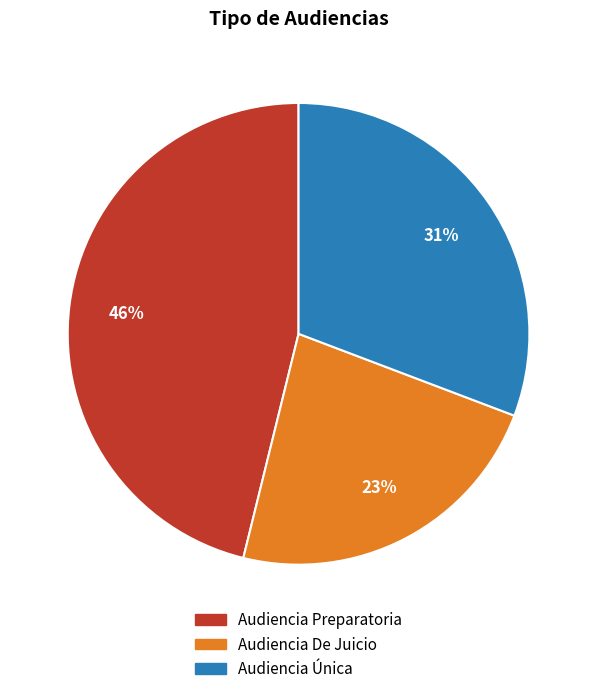

True or false: Audiencia Preparatoria accounts for 39% of the total.

False